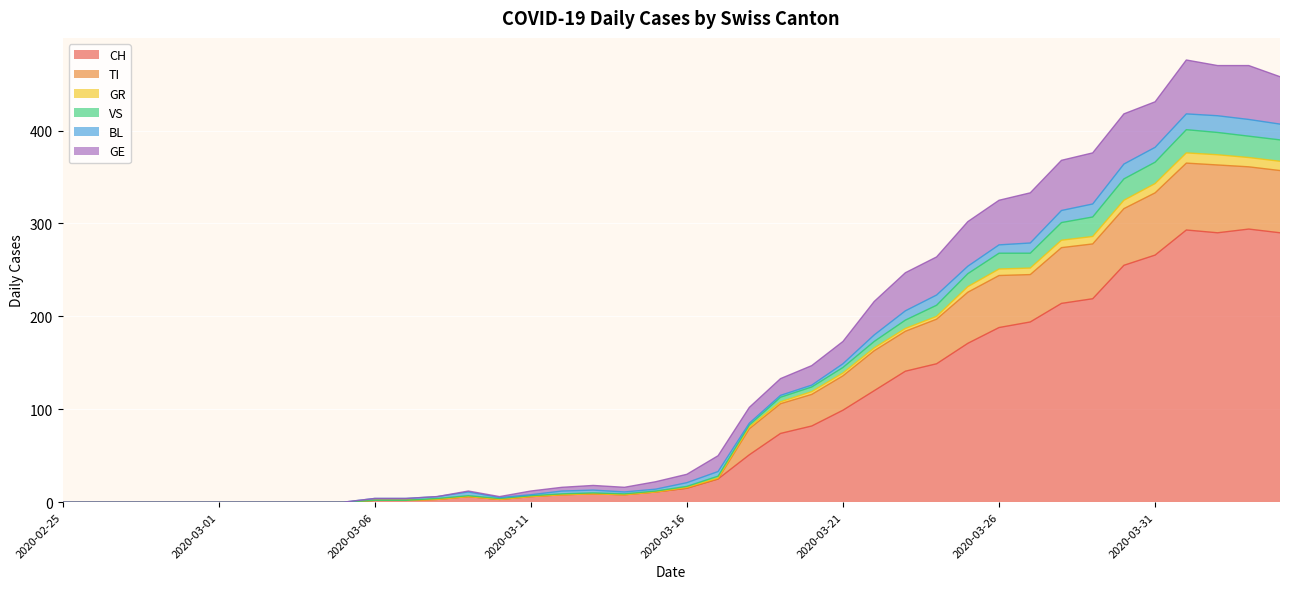

Which category has the highest value across all series?

2020-04-01